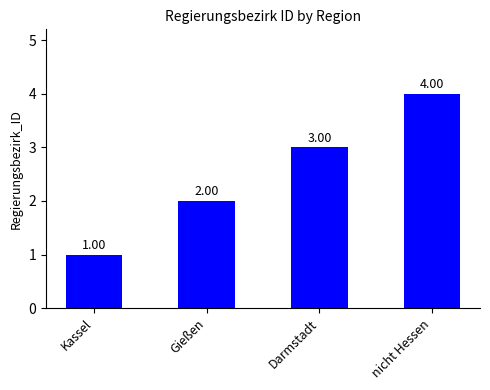

What is the minimum value shown in the chart?

1